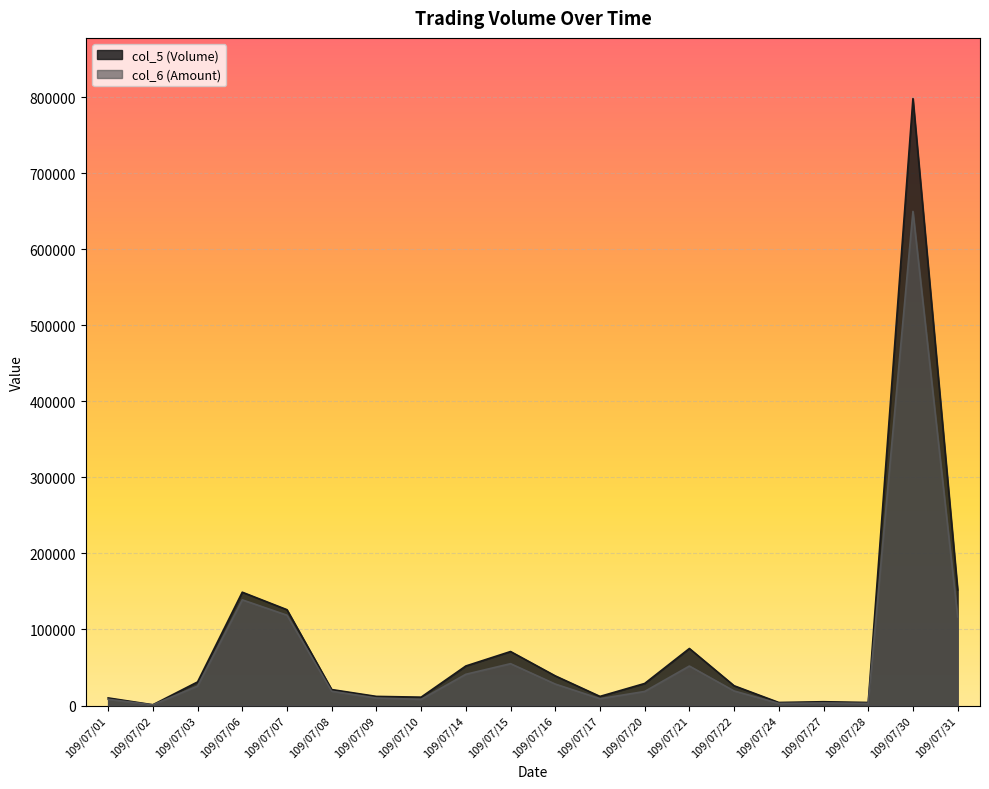

What is the minimum value shown in the chart?

890